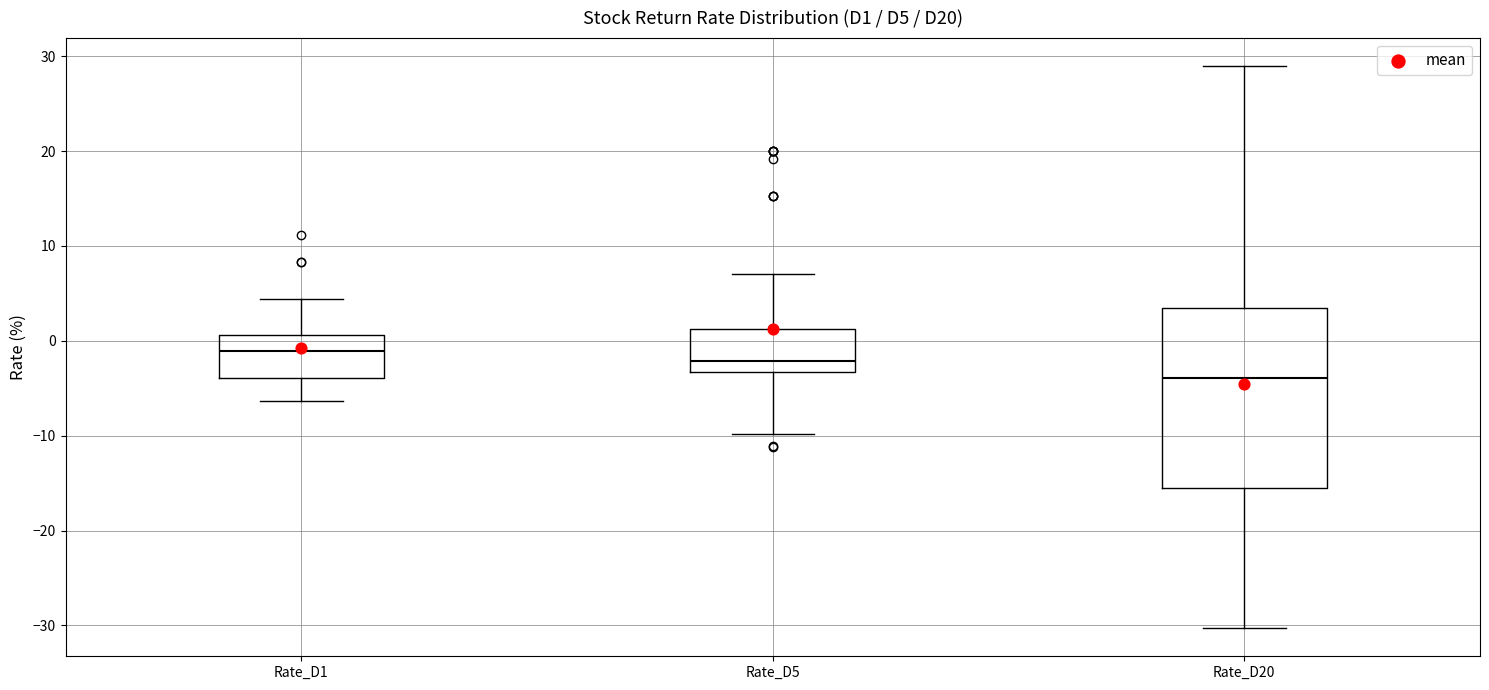

Which box has the lowest median line?

Rate_D20